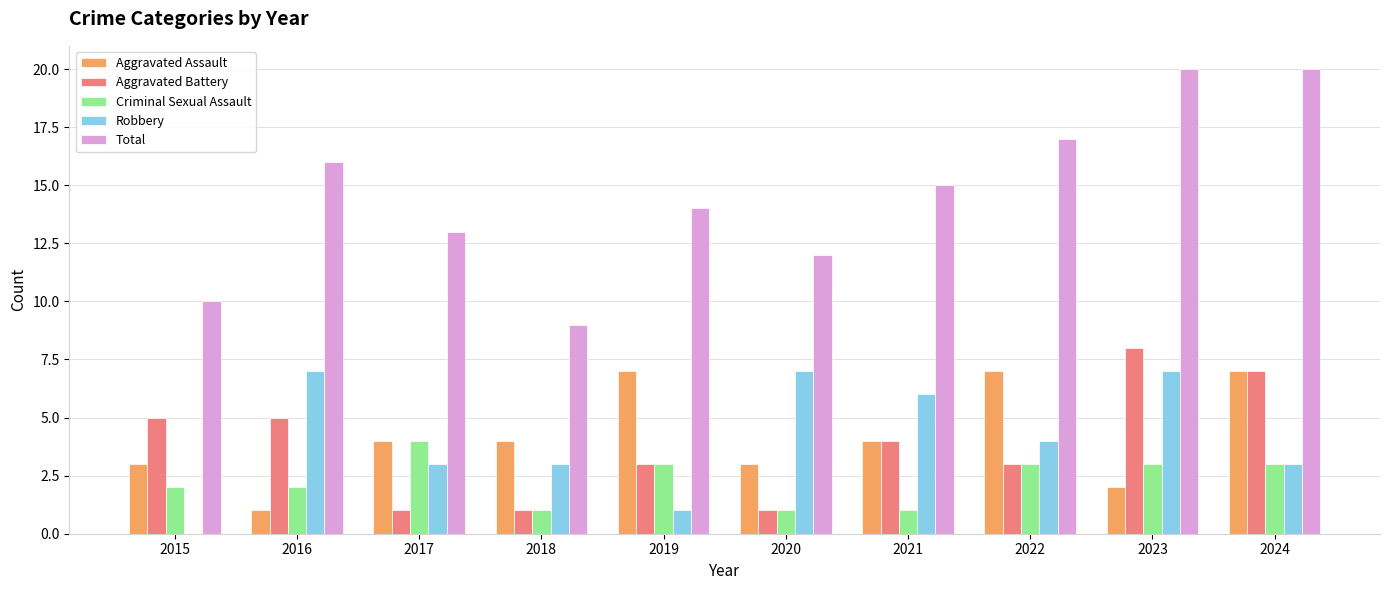

Count the number of categories in the chart.

10